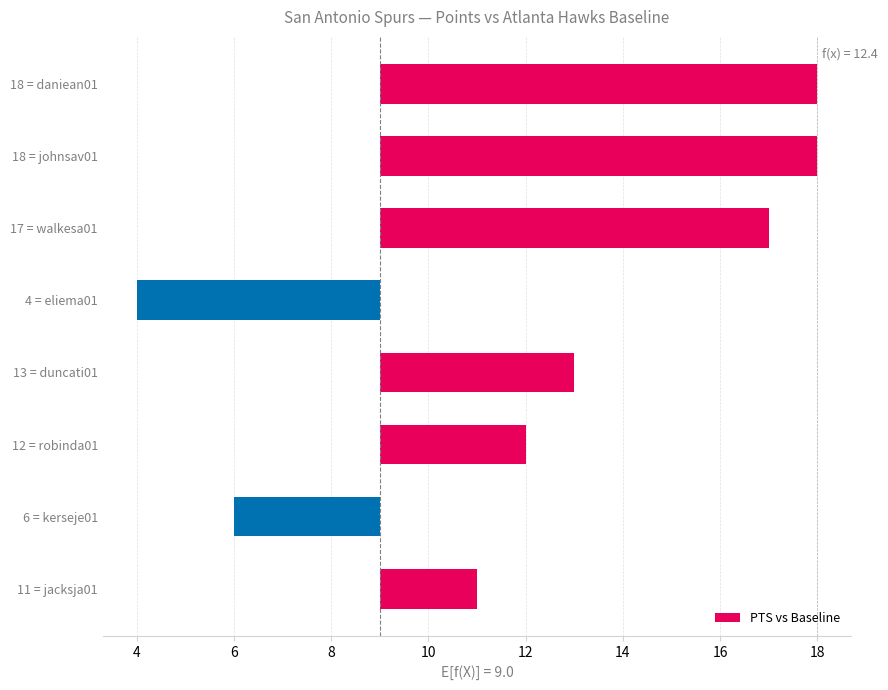

What is the minimum value shown in the chart?

-5